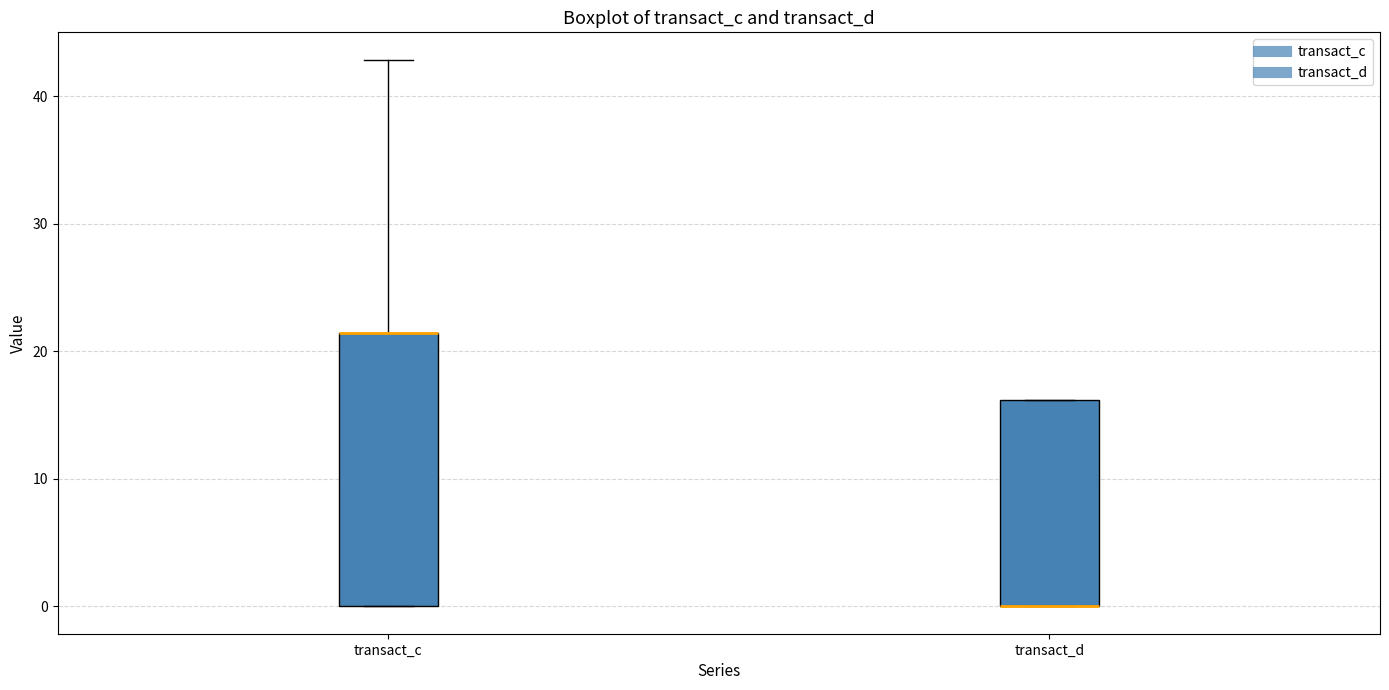

Where is the upper edge of the box for transact_d on the y-axis? The values are not printed on the chart, so give them approximately, as read against the axis.

16